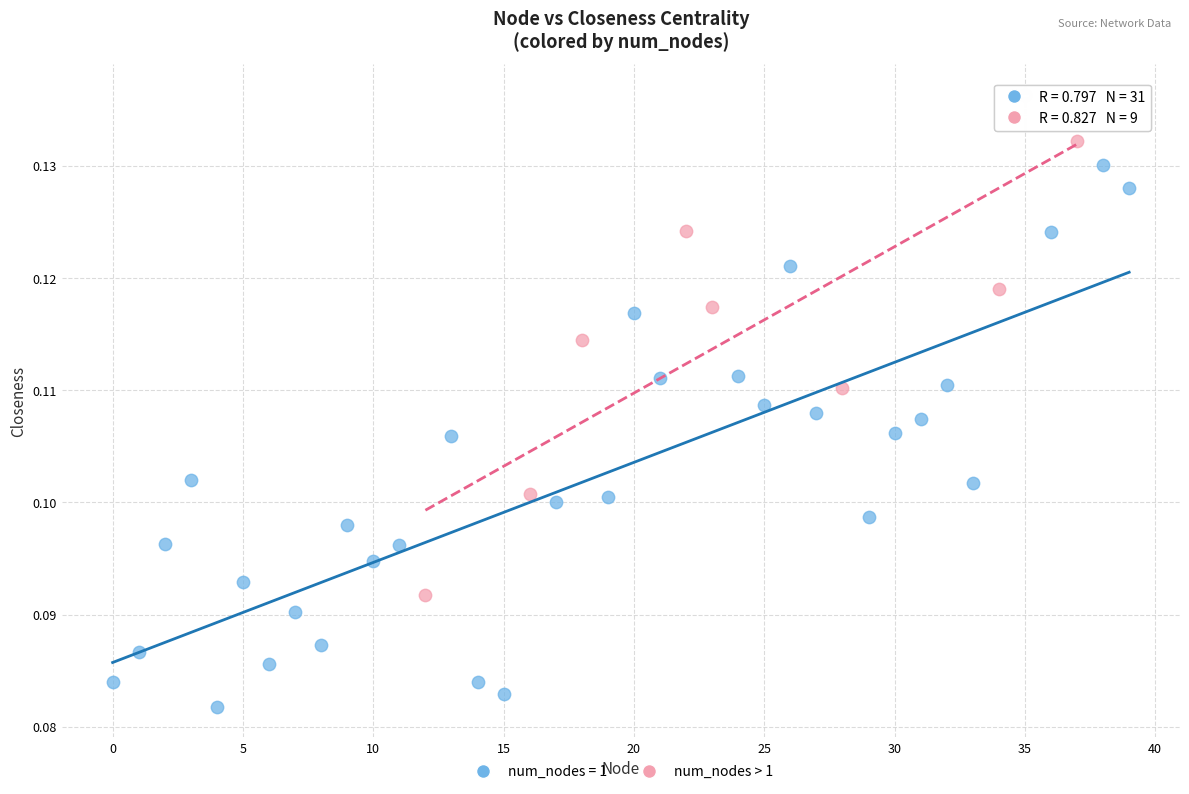

Which series contains the highest Y value?

num_nodes > 1